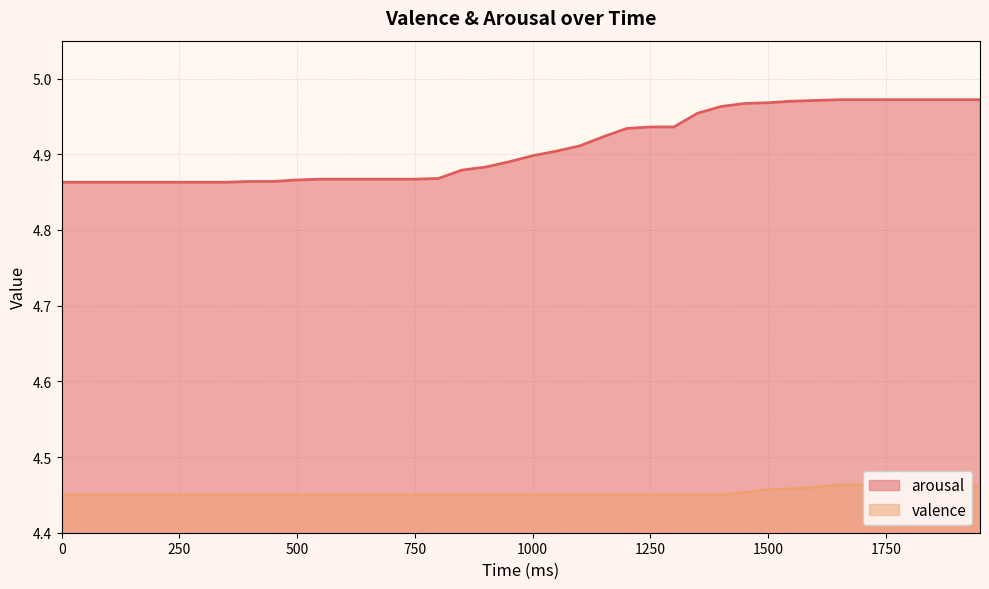

What are all the series names shown in the legend?

arousal, valence